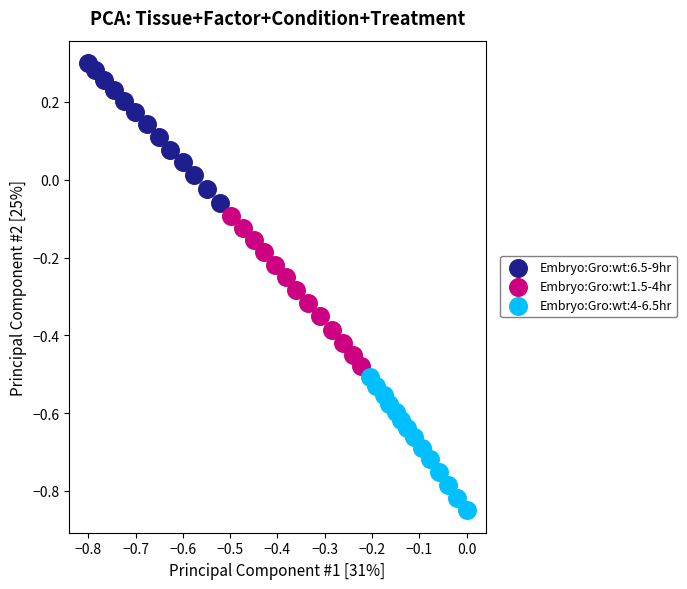

Which series reaches the minimum Y coordinate?

Embryo:Gro:wt:4-6.5hr